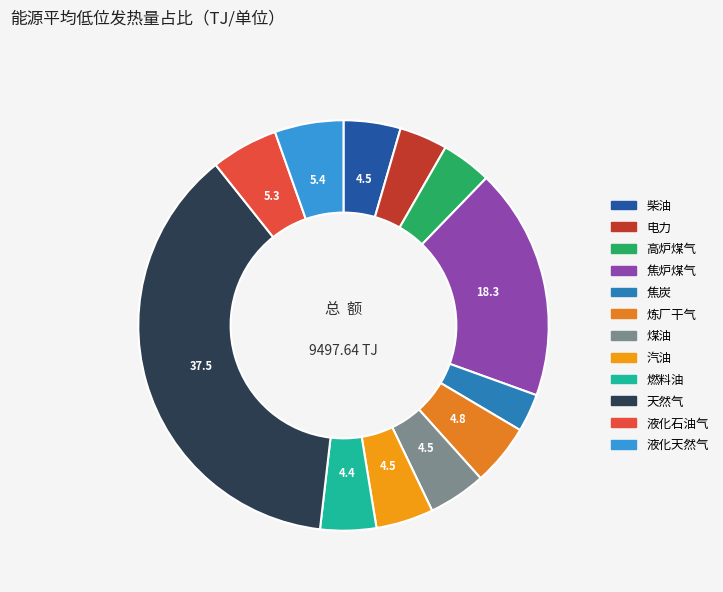

To the nearest percent, what portion does 炼厂干气 represent?

5%